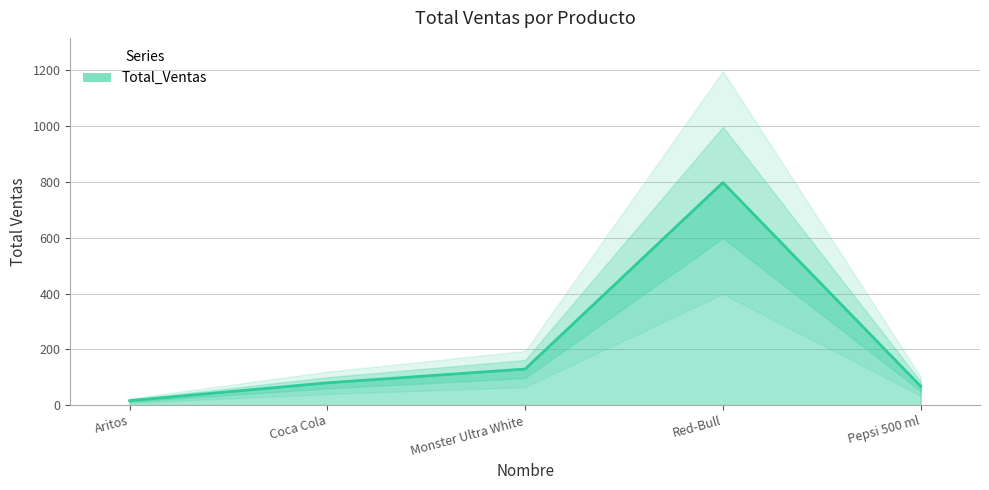

Reading right to left, what are all the values shown in this chart?

67.5	798.0	129.5	80.0	16.0